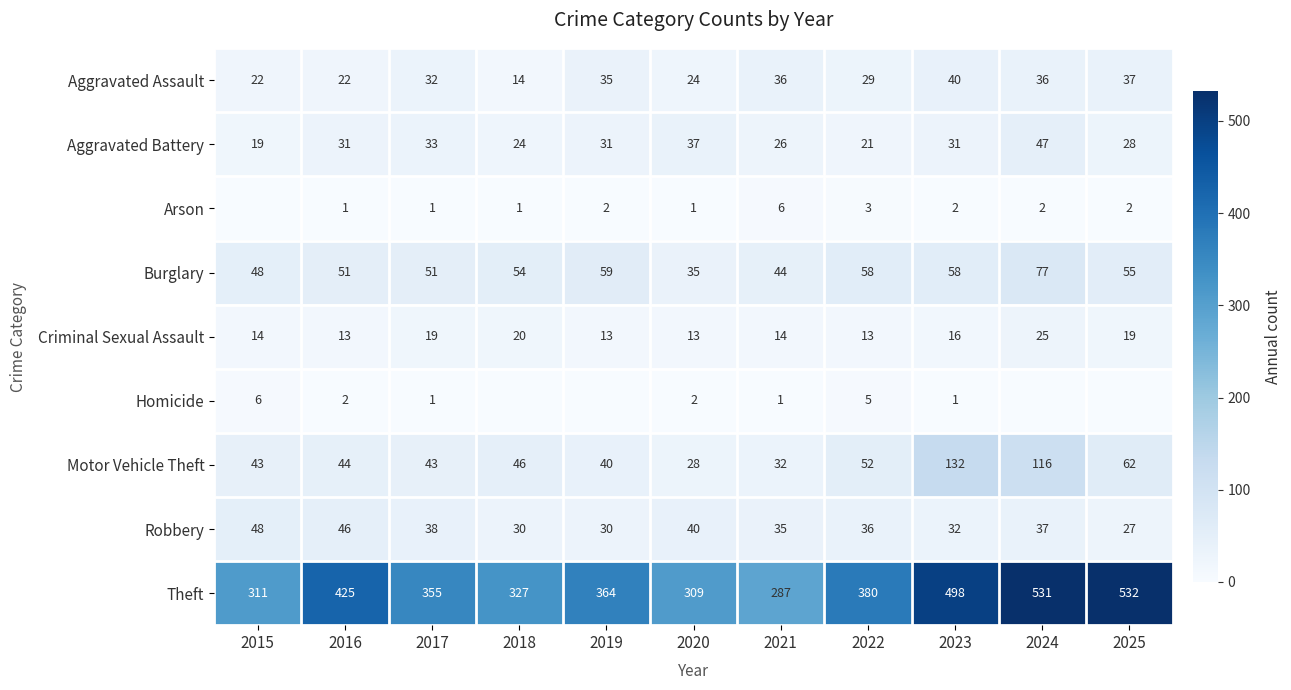

What is the difference between the second highest and minimum values in the Criminal Sexual Assault series?

7